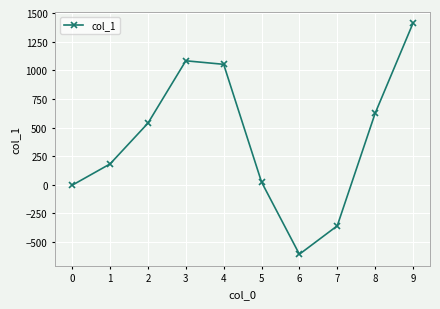

Does the chart display data point markers on the line(s)?

Yes